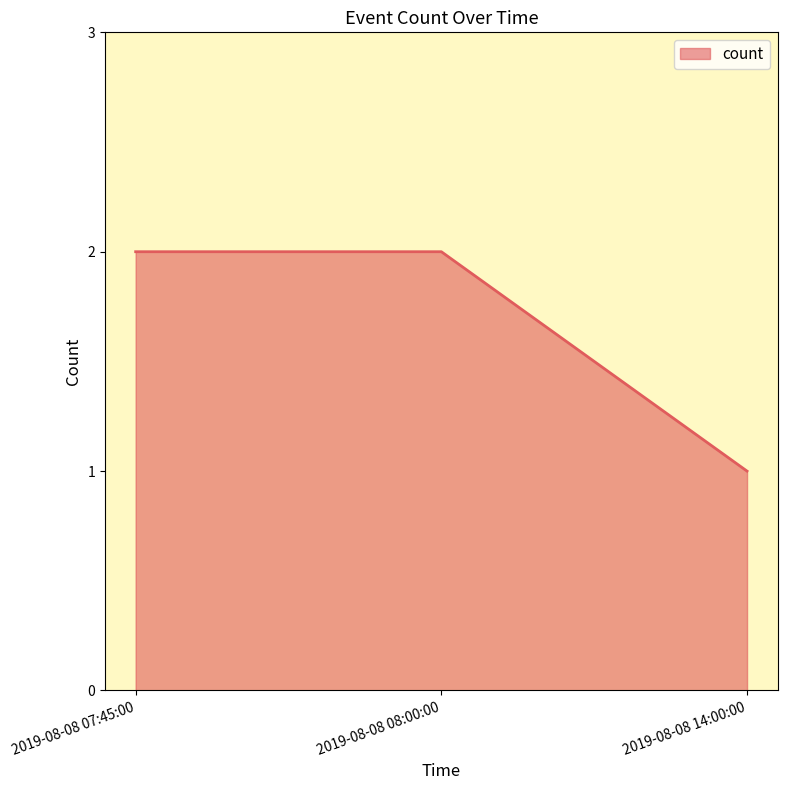

The value at 2019-08-08 07:45:00 is 3. True or false?

False